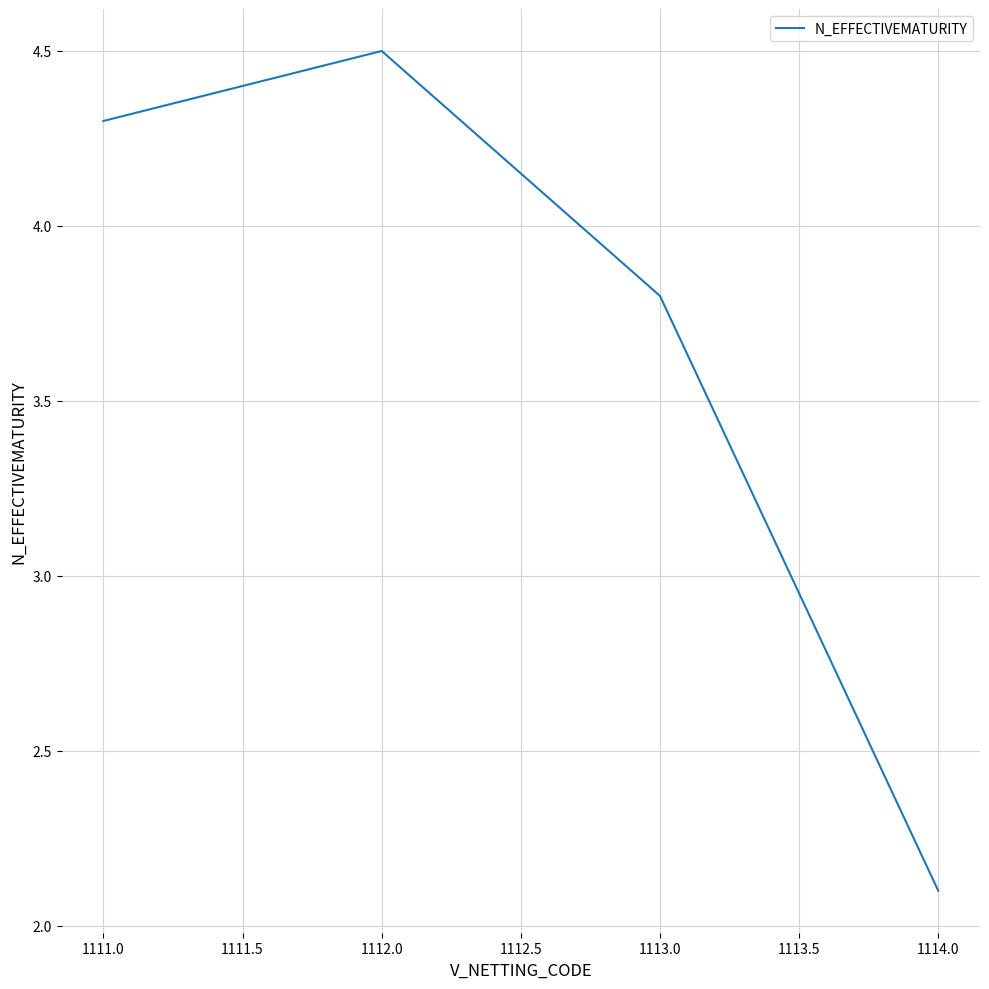

Reading left to right, list all the values displayed in this chart.

4.3	4.5	3.8	2.1